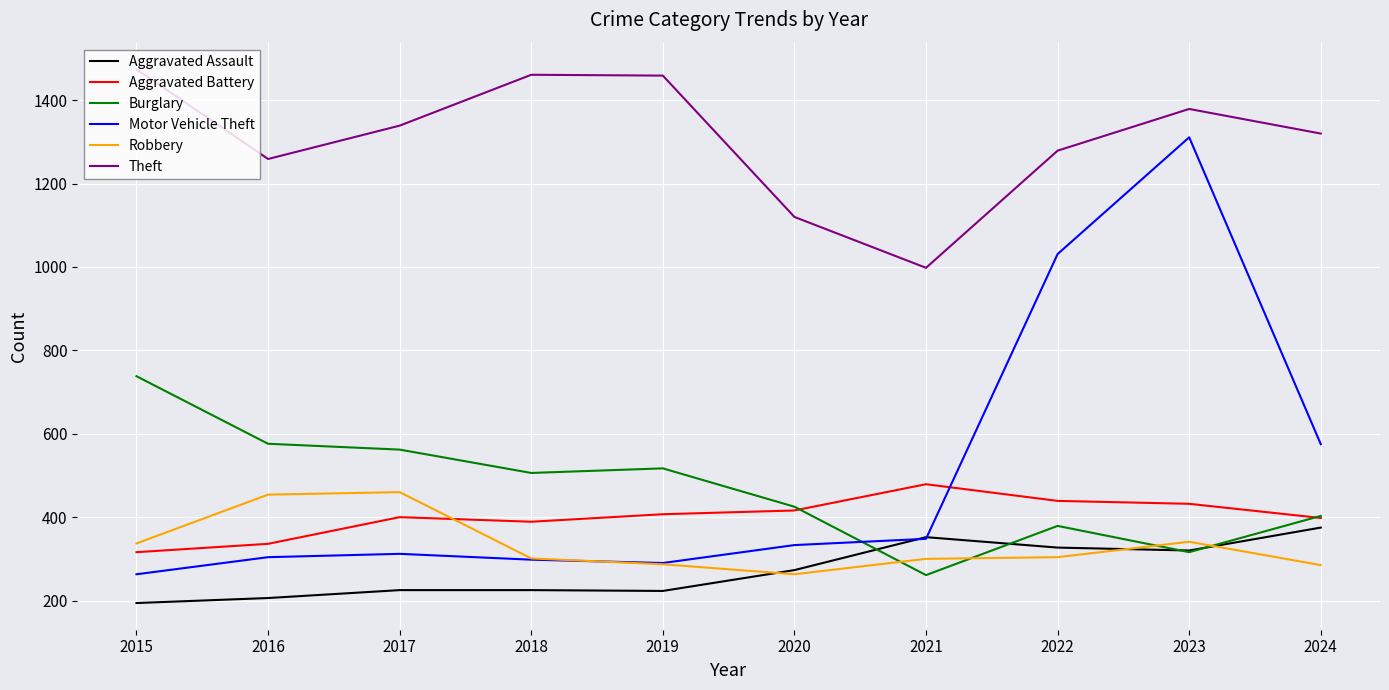

Which series has the largest range (max minus min)?

Motor Vehicle Theft